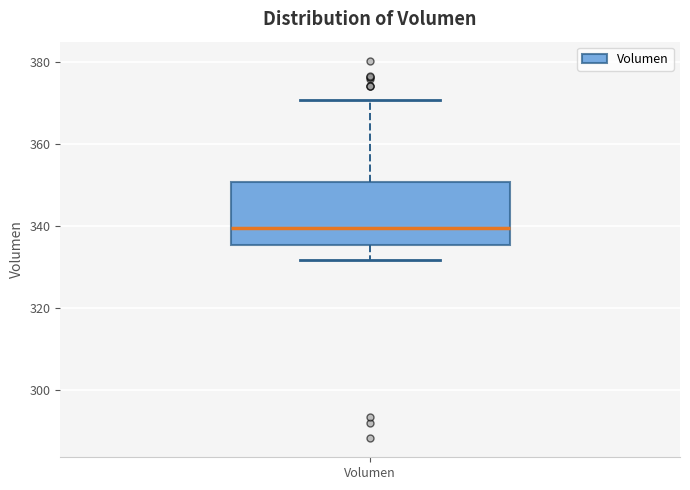

Where does the median line of the box for Volumen sit on the y-axis? The values are not printed on the chart, so give them approximately, as read against the axis.

340